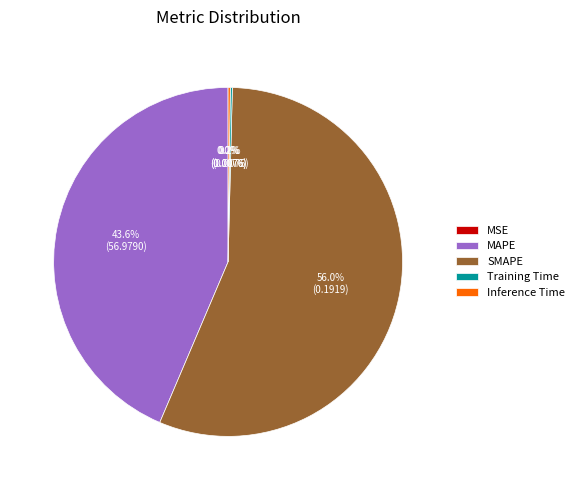

Which slice is the largest?

SMAPE